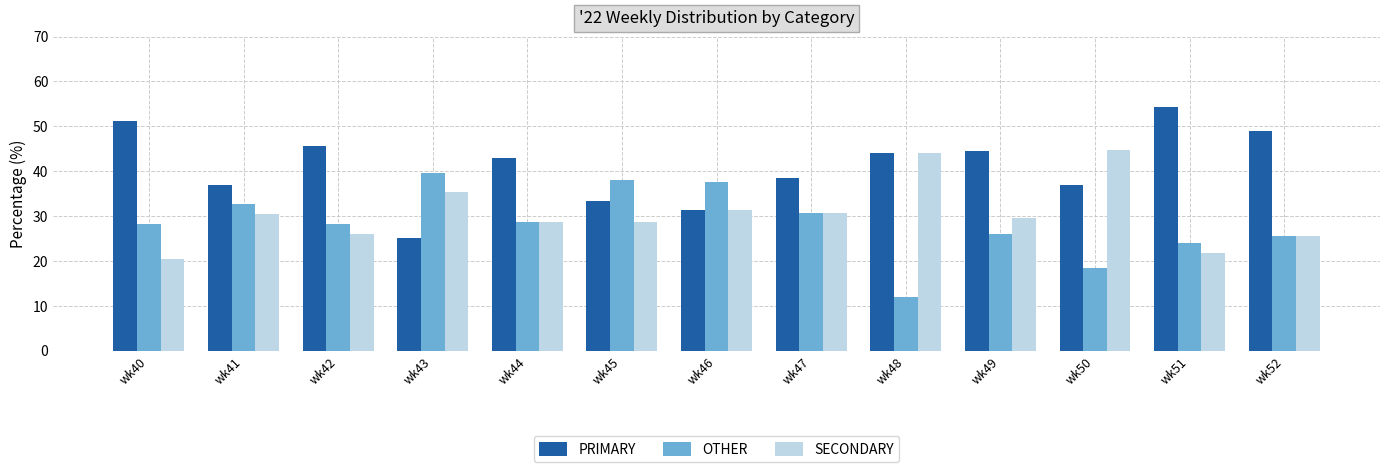

At which label does SECONDARY first exceed 29?

wk41